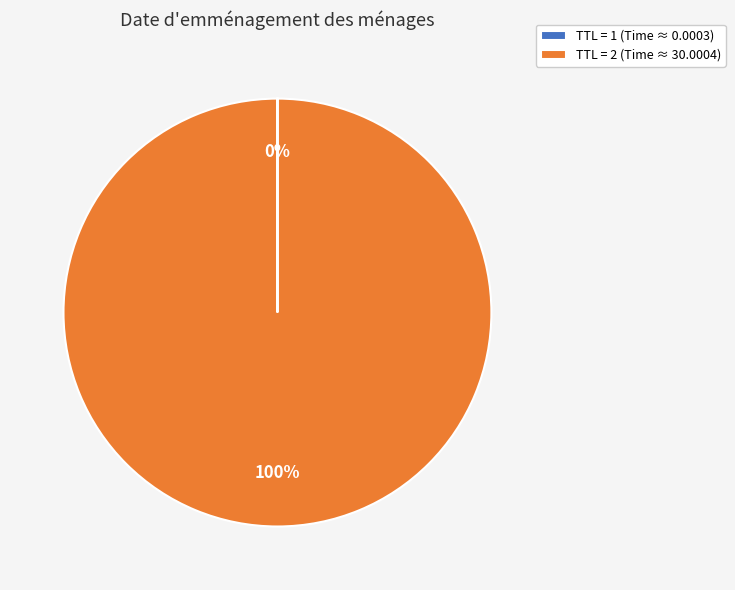

Is it true that TTL = 2 (Time ≈ 30.0004) is 100% of the pie?

True